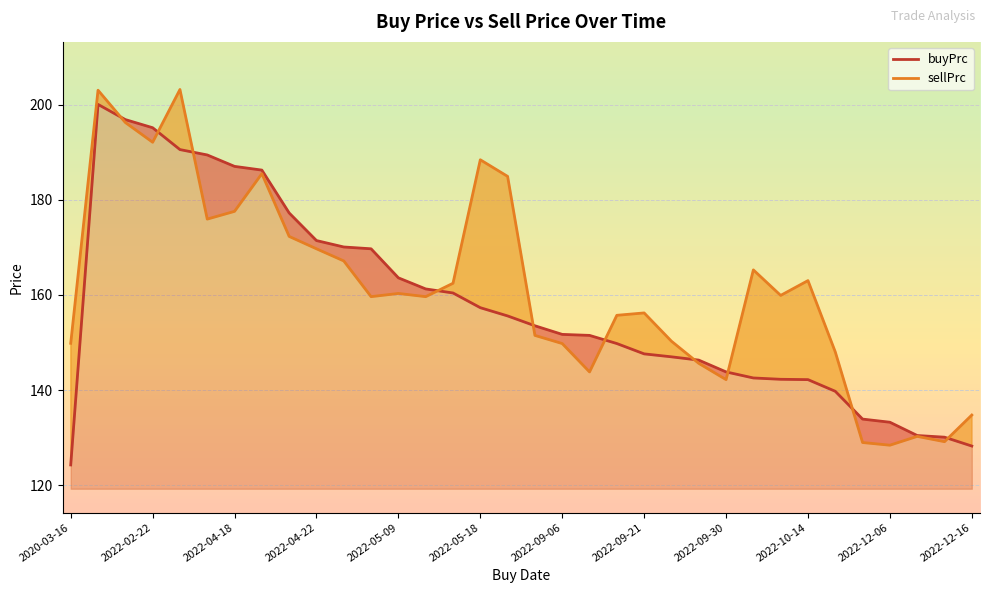

True or false: buyPrc has a value of 195.1 at 2022-02-22.

True